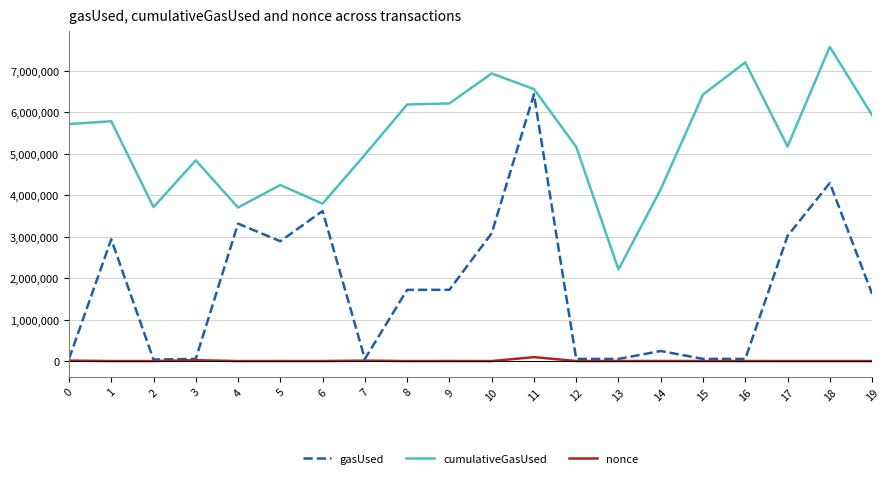

At how many categories does at least one series exceed 1954237?

20